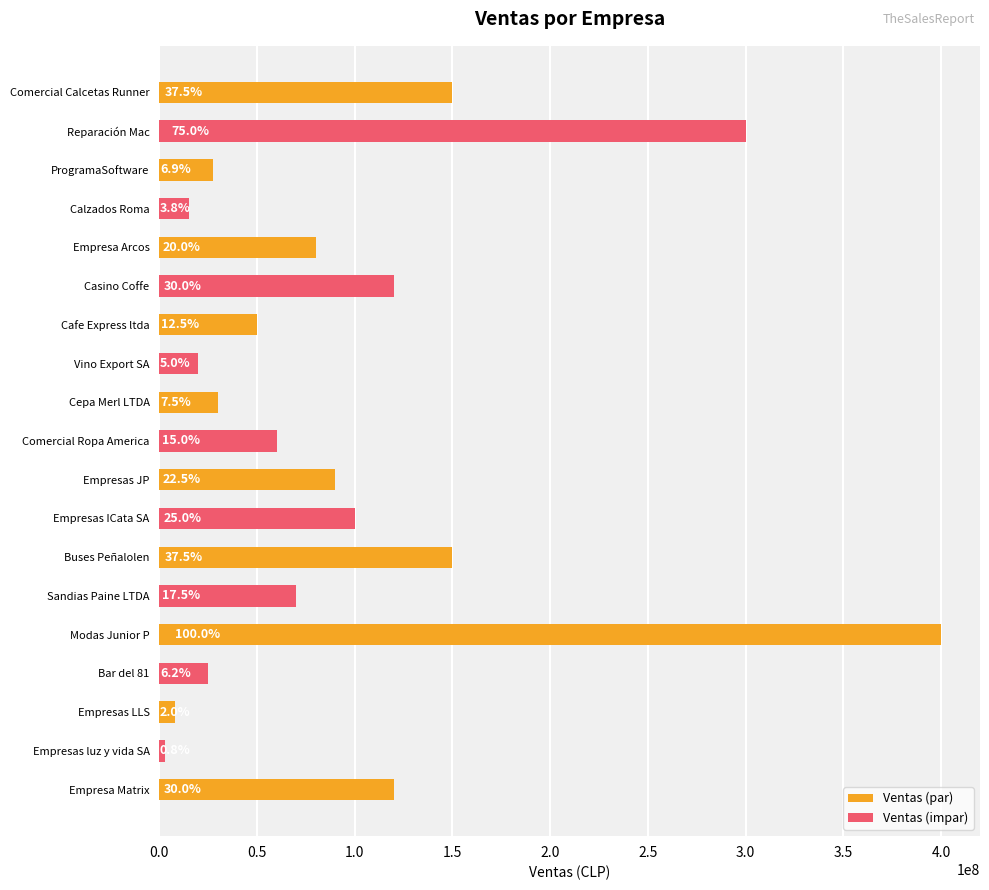

Rank the categories by value from lowest to highest.

Empresas luz y vida SA, Empresas LLS, Calzados Roma, Vino Export SA, Bar del 81, ProgramaSoftware, Cepa Merl LTDA, Cafe Express ltda, Comercial Ropa America, Sandias Paine LTDA, Empresa Arcos, Empresas JP, Empresas ICata SA, Casino Coffe, Empresa Matrix, Comercial Calcetas Runner, Buses Peñalolen, Reparación Mac, Modas Junior P